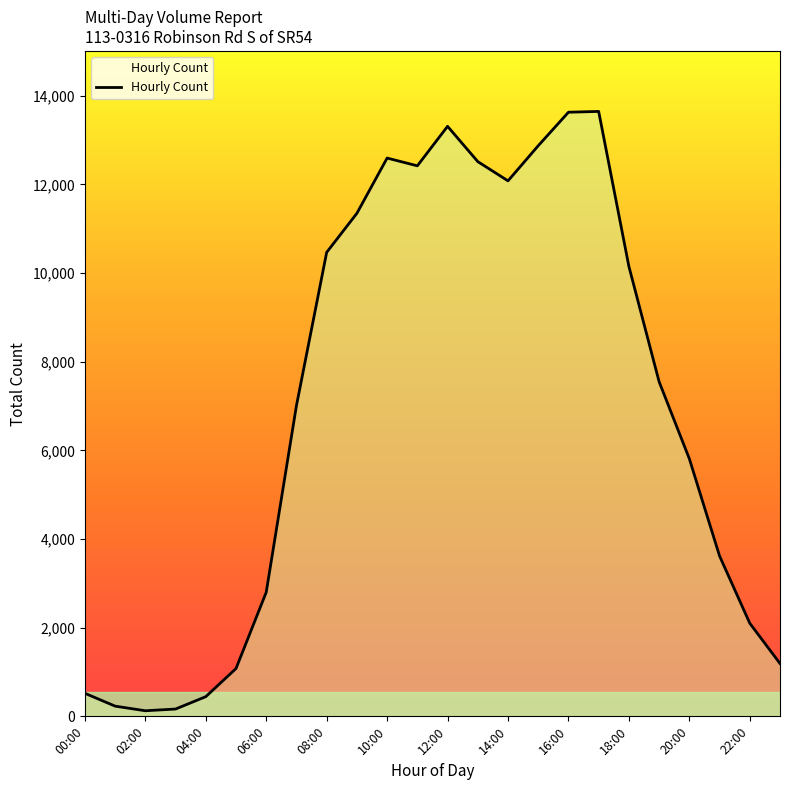

What is the difference between the maximum and minimum values?

13519